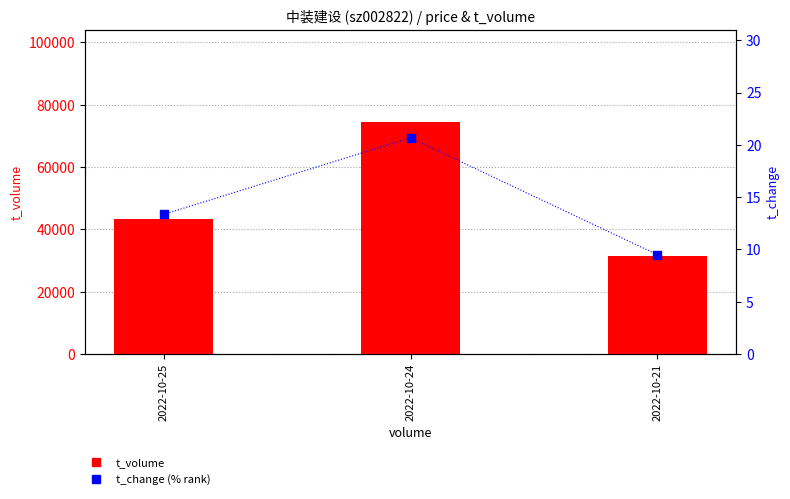

What is the total value across all series at 2022-10-21?

31386.5